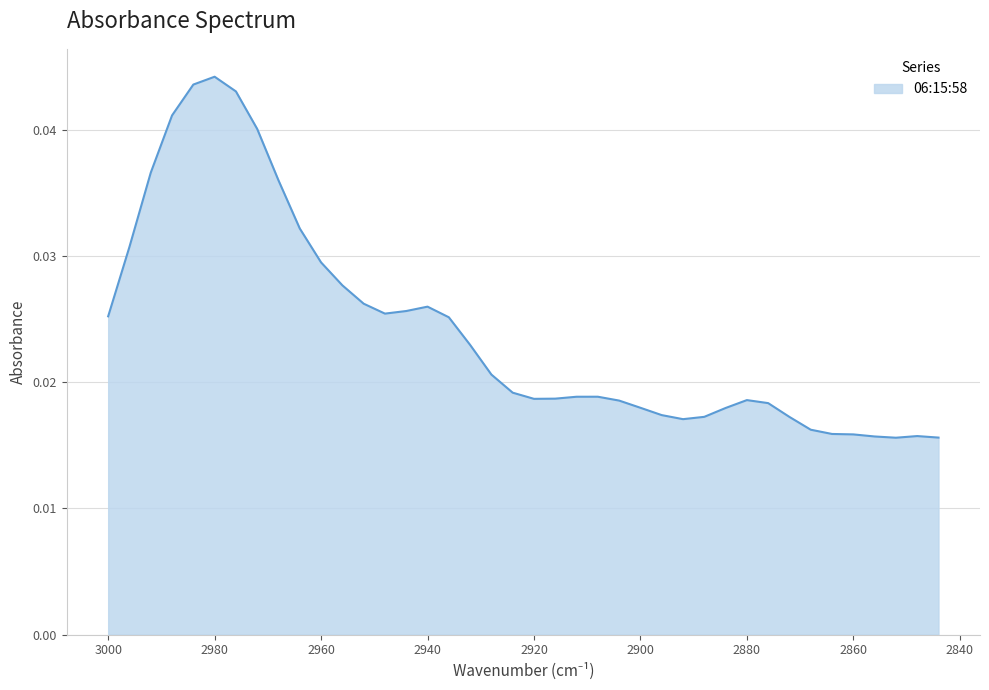

Count the number of categories in the chart.

40